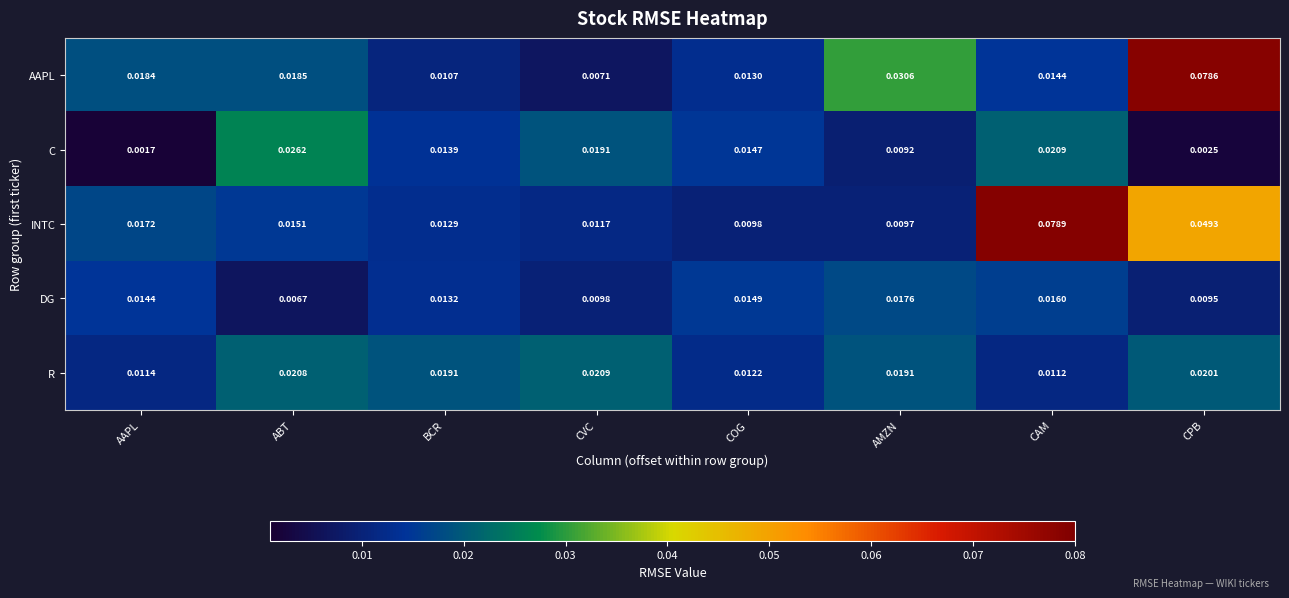

Which series has the widest spread of values?

AAPL